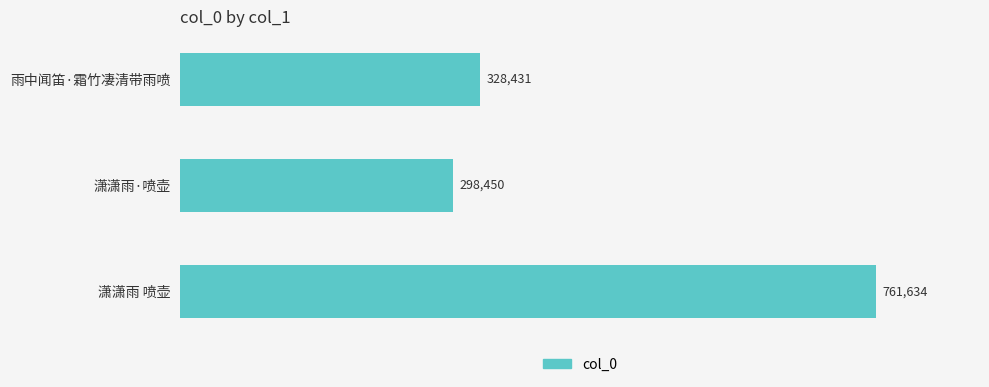

List the labels in order of value, largest first.

潇潇雨 喷壶, 雨中闻笛·霜竹凄清带雨喷, 潇潇雨·喷壶